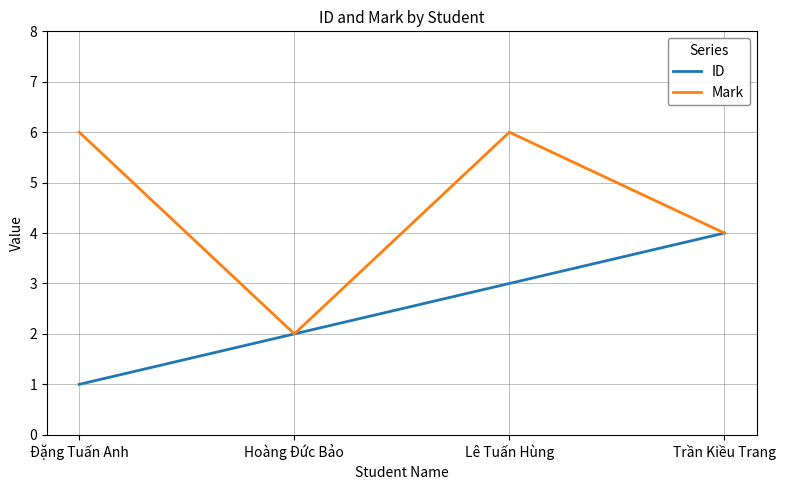

True or false: ID has more than 1 interior local peaks.

False